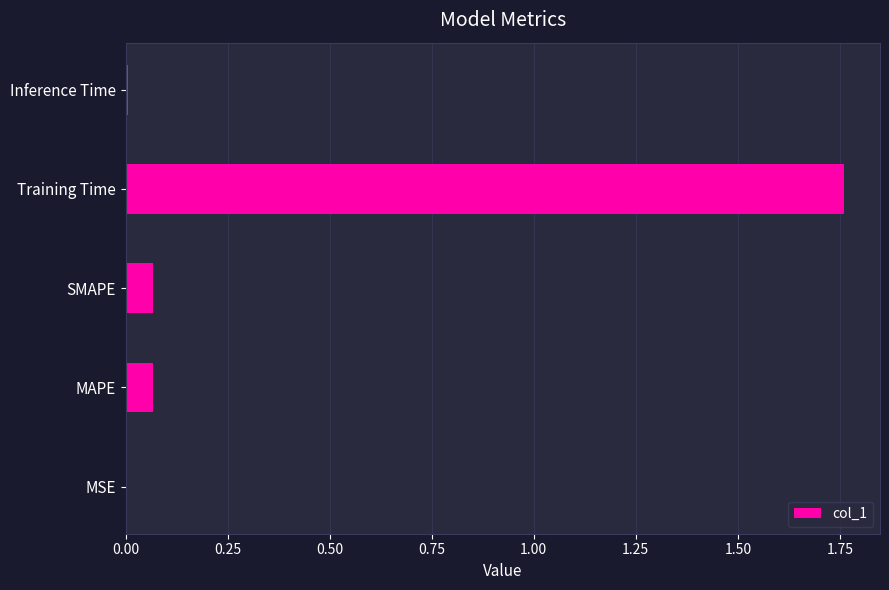

The chart shows a value of 2.4 at Training Time. True or false?

False